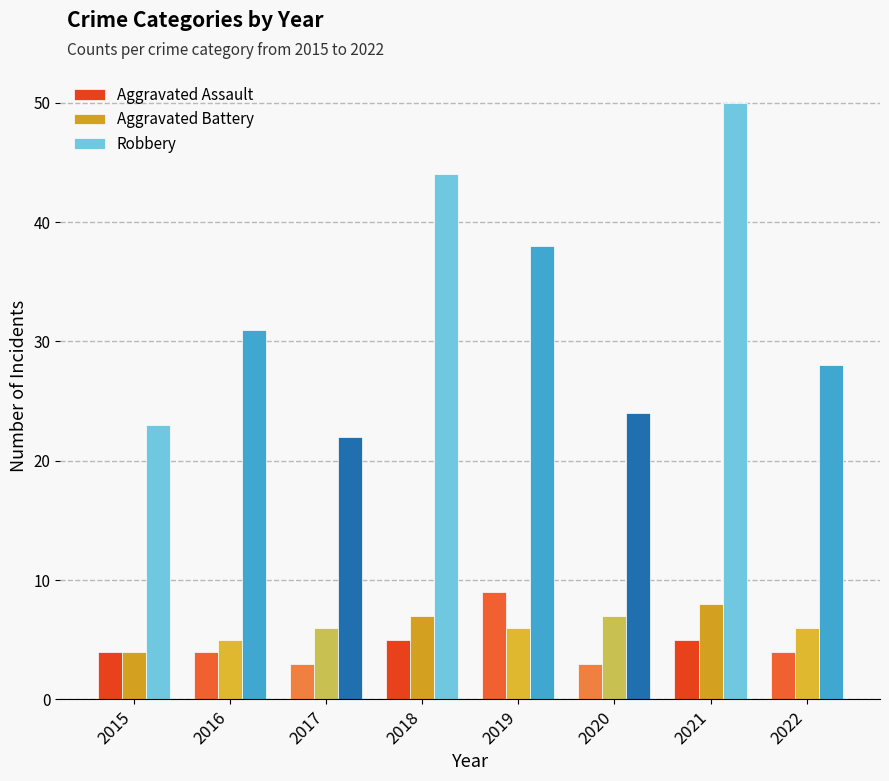

Which label corresponds to the largest value in the chart?

2021